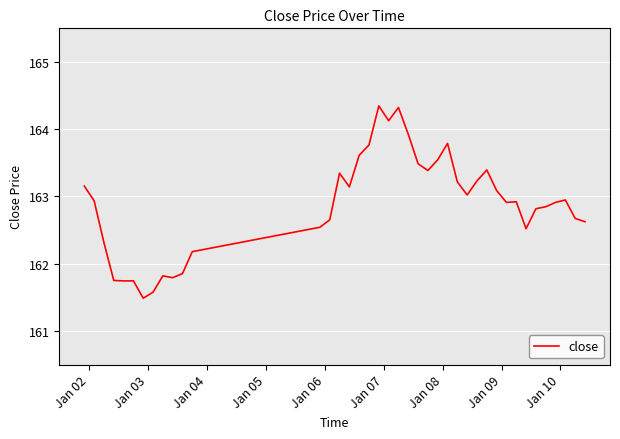

What is the minimum value shown in the chart?

161.5